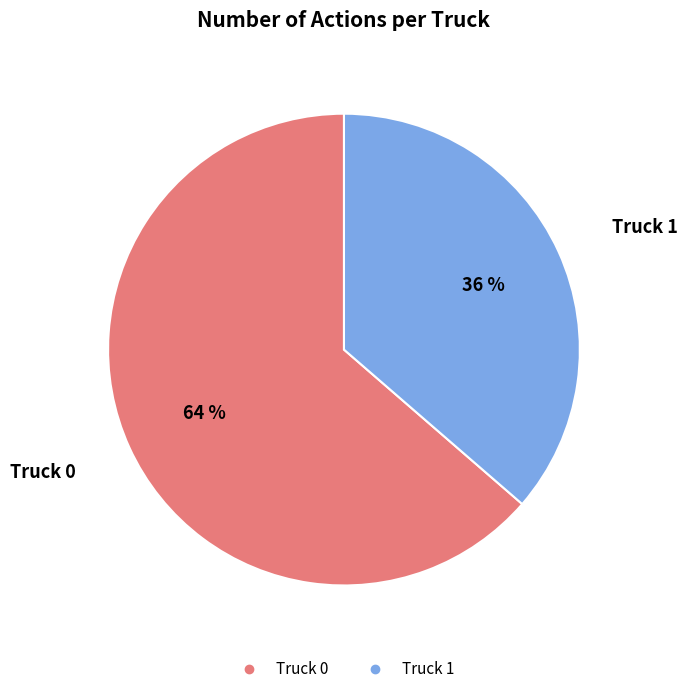

Which slice is the smallest?

Truck 1